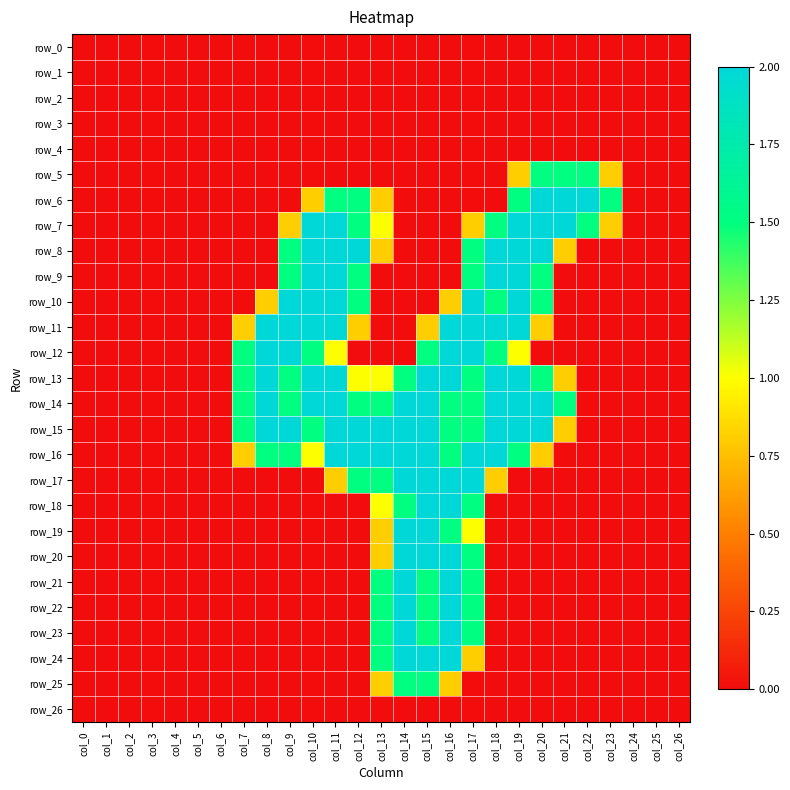

Reading left to right, what are all the values shown in this chart?

row_0: col_0=0.0	col_1=0.0	col_2=0.0	col_3=0.0	col_4=0.0	col_5=0.0	col_6=0.0	col_7=0.0	col_8=0.0	col_9=0.0	col_10=0.0	col_11=0.0	col_12=0.0	col_13=0.0	col_14=0.0	col_15=0.0	col_16=0.0	col_17=0.0	col_18=0.0	col_19=0.0	col_20=0.0	col_21=0.0	col_22=0.0	col_23=0.0	col_24=0.0	col_25=0.0	col_26=0.0
row_1: col_0=0.0	col_1=0.0	col_2=0.0	col_3=0.0	col_4=0.0	col_5=0.0	col_6=0.0	col_7=0.0	col_8=0.0	col_9=0.0	col_10=0.0	col_11=0.0	col_12=0.0	col_13=0.0	col_14=0.0	col_15=0.0	col_16=0.0	col_17=0.0	col_18=0.0	col_19=0.0	col_20=0.0	col_21=0.0	col_22=0.0	col_23=0.0	col_24=0.0	col_25=0.0	col_26=0.0
row_2: col_0=0.0	col_1=0.0	col_2=0.0	col_3=0.0	col_4=0.0	col_5=0.0	col_6=0.0	col_7=0.0	col_8=0.0	col_9=0.0	col_10=0.0	col_11=0.0	col_12=0.0	col_13=0.0	col_14=0.0	col_15=0.0	col_16=0.0	col_17=0.0	col_18=0.0	col_19=0.0	col_20=0.0	col_21=0.0	col_22=0.0	col_23=0.0	col_24=0.0	col_25=0.0	col_26=0.0
row_3: col_0=0.0	col_1=0.0	col_2=0.0	col_3=0.0	col_4=0.0	col_5=0.0	col_6=0.0	col_7=0.0	col_8=0.0	col_9=0.0	col_10=0.0	col_11=0.0	col_12=0.0	col_13=0.0	col_14=0.0	col_15=0.0	col_16=0.0	col_17=0.0	col_18=0.0	col_19=0.0	col_20=0.0	col_21=0.0	col_22=0.0	col_23=0.0	col_24=0.0	col_25=0.0	col_26=0.0
row_4: col_0=0.0	col_1=0.0	col_2=0.0	col_3=0.0	col_4=0.0	col_5=0.0	col_6=0.0	col_7=0.0	col_8=0.0	col_9=0.0	col_10=0.0	col_11=0.0	col_12=0.0	col_13=0.0	col_14=0.0	col_15=0.0	col_16=0.0	col_17=0.0	col_18=0.0	col_19=0.0	col_20=0.0	col_21=0.0	col_22=0.0	col_23=0.0	col_24=0.0	col_25=0.0	col_26=0.0
row_5: col_0=0.0	col_1=0.0	col_2=0.0	col_3=0.0	col_4=0.0	col_5=0.0	col_6=0.0	col_7=0.0	col_8=0.0	col_9=0.0	col_10=0.0	col_11=0.0	col_12=0.0	col_13=0.0	col_14=0.0	col_15=0.0	col_16=0.0	col_17=0.0	col_18=0.0	col_19=0.8	col_20=1.5	col_21=1.5	col_22=1.5	col_23=0.8	col_24=0.0	col_25=0.0	col_26=0.0
row_6: col_0=0.0	col_1=0.0	col_2=0.0	col_3=0.0	col_4=0.0	col_5=0.0	col_6=0.0	col_7=0.0	col_8=0.0	col_9=0.0	col_10=0.8	col_11=1.5	col_12=1.5	col_13=0.8	col_14=0.0	col_15=0.0	col_16=0.0	col_17=0.0	col_18=0.0	col_19=1.5	col_20=2.0	col_21=2.0	col_22=2.0	col_23=1.5	col_24=0.0	col_25=0.0	col_26=0.0
row_7: col_0=0.0	col_1=0.0	col_2=0.0	col_3=0.0	col_4=0.0	col_5=0.0	col_6=0.0	col_7=0.0	col_8=0.0	col_9=0.8	col_10=2.0	col_11=2.0	col_12=1.5	col_13=1.0	col_14=0.0	col_15=0.0	col_16=0.0	col_17=0.8	col_18=1.5	col_19=2.0	col_20=2.0	col_21=2.0	col_22=1.5	col_23=0.8	col_24=0.0	col_25=0.0	col_26=0.0
row_8: col_0=0.0	col_1=0.0	col_2=0.0	col_3=0.0	col_4=0.0	col_5=0.0	col_6=0.0	col_7=0.0	col_8=0.0	col_9=1.5	col_10=2.0	col_11=2.0	col_12=2.0	col_13=0.8	col_14=0.0	col_15=0.0	col_16=0.0	col_17=1.5	col_18=2.0	col_19=2.0	col_20=2.0	col_21=0.8	col_22=0.0	col_23=0.0	col_24=0.0	col_25=0.0	col_26=0.0
row_9: col_0=0.0	col_1=0.0	col_2=0.0	col_3=0.0	col_4=0.0	col_5=0.0	col_6=0.0	col_7=0.0	col_8=0.0	col_9=1.5	col_10=2.0	col_11=2.0	col_12=1.5	col_13=0.0	col_14=0.0	col_15=0.0	col_16=0.0	col_17=1.5	col_18=2.0	col_19=2.0	col_20=1.5	col_21=0.0	col_22=0.0	col_23=0.0	col_24=0.0	col_25=0.0	col_26=0.0
row_10: col_0=0.0	col_1=0.0	col_2=0.0	col_3=0.0	col_4=0.0	col_5=0.0	col_6=0.0	col_7=0.0	col_8=0.8	col_9=2.0	col_10=2.0	col_11=2.0	col_12=1.5	col_13=0.0	col_14=0.0	col_15=0.0	col_16=0.8	col_17=2.0	col_18=1.5	col_19=2.0	col_20=1.5	col_21=0.0	col_22=0.0	col_23=0.0	col_24=0.0	col_25=0.0	col_26=0.0
row_11: col_0=0.0	col_1=0.0	col_2=0.0	col_3=0.0	col_4=0.0	col_5=0.0	col_6=0.0	col_7=0.8	col_8=2.0	col_9=2.0	col_10=2.0	col_11=2.0	col_12=0.8	col_13=0.0	col_14=0.0	col_15=0.8	col_16=2.0	col_17=2.0	col_18=2.0	col_19=2.0	col_20=0.8	col_21=0.0	col_22=0.0	col_23=0.0	col_24=0.0	col_25=0.0	col_26=0.0
row_12: col_0=0.0	col_1=0.0	col_2=0.0	col_3=0.0	col_4=0.0	col_5=0.0	col_6=0.0	col_7=1.5	col_8=2.0	col_9=2.0	col_10=1.5	col_11=1.0	col_12=0.0	col_13=0.0	col_14=0.0	col_15=1.5	col_16=2.0	col_17=2.0	col_18=1.5	col_19=1.0	col_20=0.0	col_21=0.0	col_22=0.0	col_23=0.0	col_24=0.0	col_25=0.0	col_26=0.0
row_13: col_0=0.0	col_1=0.0	col_2=0.0	col_3=0.0	col_4=0.0	col_5=0.0	col_6=0.0	col_7=1.5	col_8=2.0	col_9=1.5	col_10=2.0	col_11=2.0	col_12=1.0	col_13=1.0	col_14=1.5	col_15=2.0	col_16=2.0	col_17=1.5	col_18=2.0	col_19=2.0	col_20=1.5	col_21=0.8	col_22=0.0	col_23=0.0	col_24=0.0	col_25=0.0	col_26=0.0
row_14: col_0=0.0	col_1=0.0	col_2=0.0	col_3=0.0	col_4=0.0	col_5=0.0	col_6=0.0	col_7=1.5	col_8=2.0	col_9=1.5	col_10=2.0	col_11=2.0	col_12=1.5	col_13=1.5	col_14=2.0	col_15=2.0	col_16=1.5	col_17=1.5	col_18=2.0	col_19=2.0	col_20=2.0	col_21=1.5	col_22=0.0	col_23=0.0	col_24=0.0	col_25=0.0	col_26=0.0
row_15: col_0=0.0	col_1=0.0	col_2=0.0	col_3=0.0	col_4=0.0	col_5=0.0	col_6=0.0	col_7=1.5	col_8=2.0	col_9=2.0	col_10=1.5	col_11=2.0	col_12=2.0	col_13=2.0	col_14=2.0	col_15=2.0	col_16=1.5	col_17=1.5	col_18=2.0	col_19=2.0	col_20=2.0	col_21=0.8	col_22=0.0	col_23=0.0	col_24=0.0	col_25=0.0	col_26=0.0
row_16: col_0=0.0	col_1=0.0	col_2=0.0	col_3=0.0	col_4=0.0	col_5=0.0	col_6=0.0	col_7=0.8	col_8=1.5	col_9=1.5	col_10=1.0	col_11=2.0	col_12=2.0	col_13=2.0	col_14=2.0	col_15=2.0	col_16=1.5	col_17=2.0	col_18=2.0	col_19=1.5	col_20=0.8	col_21=0.0	col_22=0.0	col_23=0.0	col_24=0.0	col_25=0.0	col_26=0.0
row_17: col_0=0.0	col_1=0.0	col_2=0.0	col_3=0.0	col_4=0.0	col_5=0.0	col_6=0.0	col_7=0.0	col_8=0.0	col_9=0.0	col_10=0.0	col_11=0.8	col_12=1.5	col_13=1.5	col_14=2.0	col_15=2.0	col_16=2.0	col_17=2.0	col_18=0.8	col_19=0.0	col_20=0.0	col_21=0.0	col_22=0.0	col_23=0.0	col_24=0.0	col_25=0.0	col_26=0.0
row_18: col_0=0.0	col_1=0.0	col_2=0.0	col_3=0.0	col_4=0.0	col_5=0.0	col_6=0.0	col_7=0.0	col_8=0.0	col_9=0.0	col_10=0.0	col_11=0.0	col_12=0.0	col_13=1.0	col_14=1.5	col_15=2.0	col_16=2.0	col_17=1.5	col_18=0.0	col_19=0.0	col_20=0.0	col_21=0.0	col_22=0.0	col_23=0.0	col_24=0.0	col_25=0.0	col_26=0.0
row_19: col_0=0.0	col_1=0.0	col_2=0.0	col_3=0.0	col_4=0.0	col_5=0.0	col_6=0.0	col_7=0.0	col_8=0.0	col_9=0.0	col_10=0.0	col_11=0.0	col_12=0.0	col_13=0.8	col_14=2.0	col_15=2.0	col_16=1.5	col_17=1.0	col_18=0.0	col_19=0.0	col_20=0.0	col_21=0.0	col_22=0.0	col_23=0.0	col_24=0.0	col_25=0.0	col_26=0.0
row_20: col_0=0.0	col_1=0.0	col_2=0.0	col_3=0.0	col_4=0.0	col_5=0.0	col_6=0.0	col_7=0.0	col_8=0.0	col_9=0.0	col_10=0.0	col_11=0.0	col_12=0.0	col_13=0.8	col_14=2.0	col_15=2.0	col_16=2.0	col_17=1.5	col_18=0.0	col_19=0.0	col_20=0.0	col_21=0.0	col_22=0.0	col_23=0.0	col_24=0.0	col_25=0.0	col_26=0.0
row_21: col_0=0.0	col_1=0.0	col_2=0.0	col_3=0.0	col_4=0.0	col_5=0.0	col_6=0.0	col_7=0.0	col_8=0.0	col_9=0.0	col_10=0.0	col_11=0.0	col_12=0.0	col_13=1.5	col_14=2.0	col_15=1.5	col_16=2.0	col_17=1.5	col_18=0.0	col_19=0.0	col_20=0.0	col_21=0.0	col_22=0.0	col_23=0.0	col_24=0.0	col_25=0.0	col_26=0.0
row_22: col_0=0.0	col_1=0.0	col_2=0.0	col_3=0.0	col_4=0.0	col_5=0.0	col_6=0.0	col_7=0.0	col_8=0.0	col_9=0.0	col_10=0.0	col_11=0.0	col_12=0.0	col_13=1.5	col_14=2.0	col_15=1.5	col_16=2.0	col_17=1.5	col_18=0.0	col_19=0.0	col_20=0.0	col_21=0.0	col_22=0.0	col_23=0.0	col_24=0.0	col_25=0.0	col_26=0.0
row_23: col_0=0.0	col_1=0.0	col_2=0.0	col_3=0.0	col_4=0.0	col_5=0.0	col_6=0.0	col_7=0.0	col_8=0.0	col_9=0.0	col_10=0.0	col_11=0.0	col_12=0.0	col_13=1.5	col_14=2.0	col_15=1.5	col_16=2.0	col_17=1.5	col_18=0.0	col_19=0.0	col_20=0.0	col_21=0.0	col_22=0.0	col_23=0.0	col_24=0.0	col_25=0.0	col_26=0.0
row_24: col_0=0.0	col_1=0.0	col_2=0.0	col_3=0.0	col_4=0.0	col_5=0.0	col_6=0.0	col_7=0.0	col_8=0.0	col_9=0.0	col_10=0.0	col_11=0.0	col_12=0.0	col_13=1.5	col_14=2.0	col_15=2.0	col_16=2.0	col_17=0.8	col_18=0.0	col_19=0.0	col_20=0.0	col_21=0.0	col_22=0.0	col_23=0.0	col_24=0.0	col_25=0.0	col_26=0.0
row_25: col_0=0.0	col_1=0.0	col_2=0.0	col_3=0.0	col_4=0.0	col_5=0.0	col_6=0.0	col_7=0.0	col_8=0.0	col_9=0.0	col_10=0.0	col_11=0.0	col_12=0.0	col_13=0.8	col_14=1.5	col_15=1.5	col_16=0.8	col_17=0.0	col_18=0.0	col_19=0.0	col_20=0.0	col_21=0.0	col_22=0.0	col_23=0.0	col_24=0.0	col_25=0.0	col_26=0.0
row_26: col_0=0.0	col_1=0.0	col_2=0.0	col_3=0.0	col_4=0.0	col_5=0.0	col_6=0.0	col_7=0.0	col_8=0.0	col_9=0.0	col_10=0.0	col_11=0.0	col_12=0.0	col_13=0.0	col_14=0.0	col_15=0.0	col_16=0.0	col_17=0.0	col_18=0.0	col_19=0.0	col_20=0.0	col_21=0.0	col_22=0.0	col_23=0.0	col_24=0.0	col_25=0.0	col_26=0.0